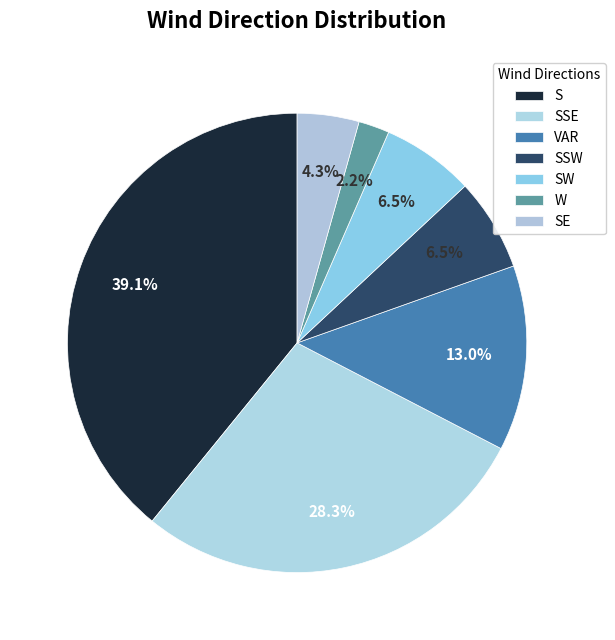

Is there a majority slice in this chart?

No